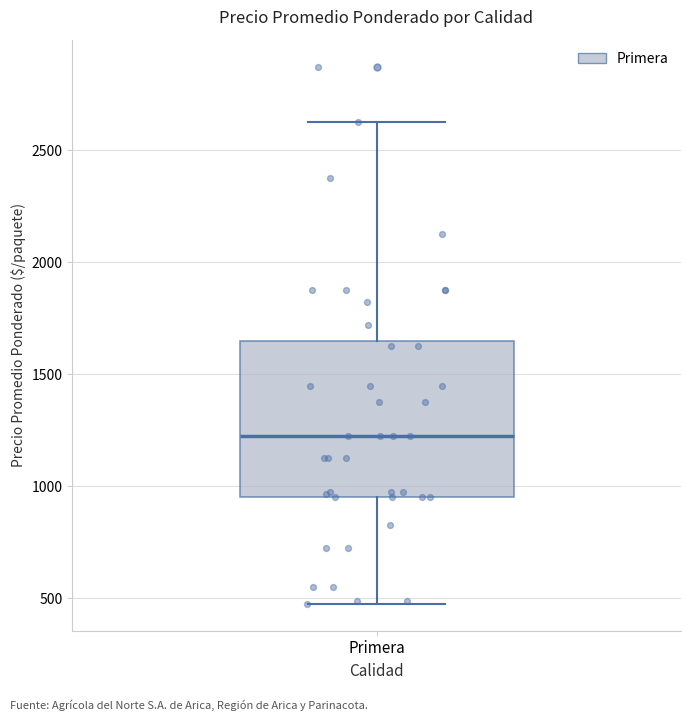

Transcribe this box plot: give where the median line is, the range the box spans, and where the two whiskers end, as read against the y-axis. The values are not printed on the chart, so give them approximately, as read against the axis.

median 1250, box 950 to 1650, whiskers 500 to 2650